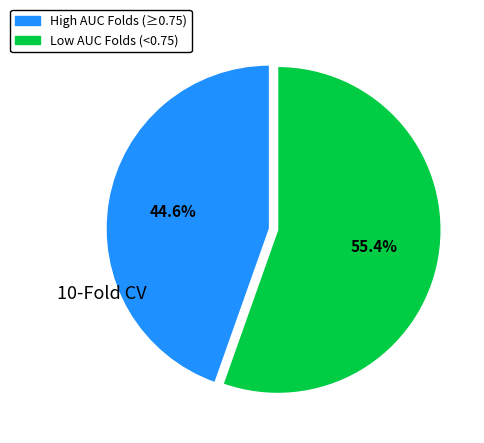

Is there a majority slice in this chart?

Yes